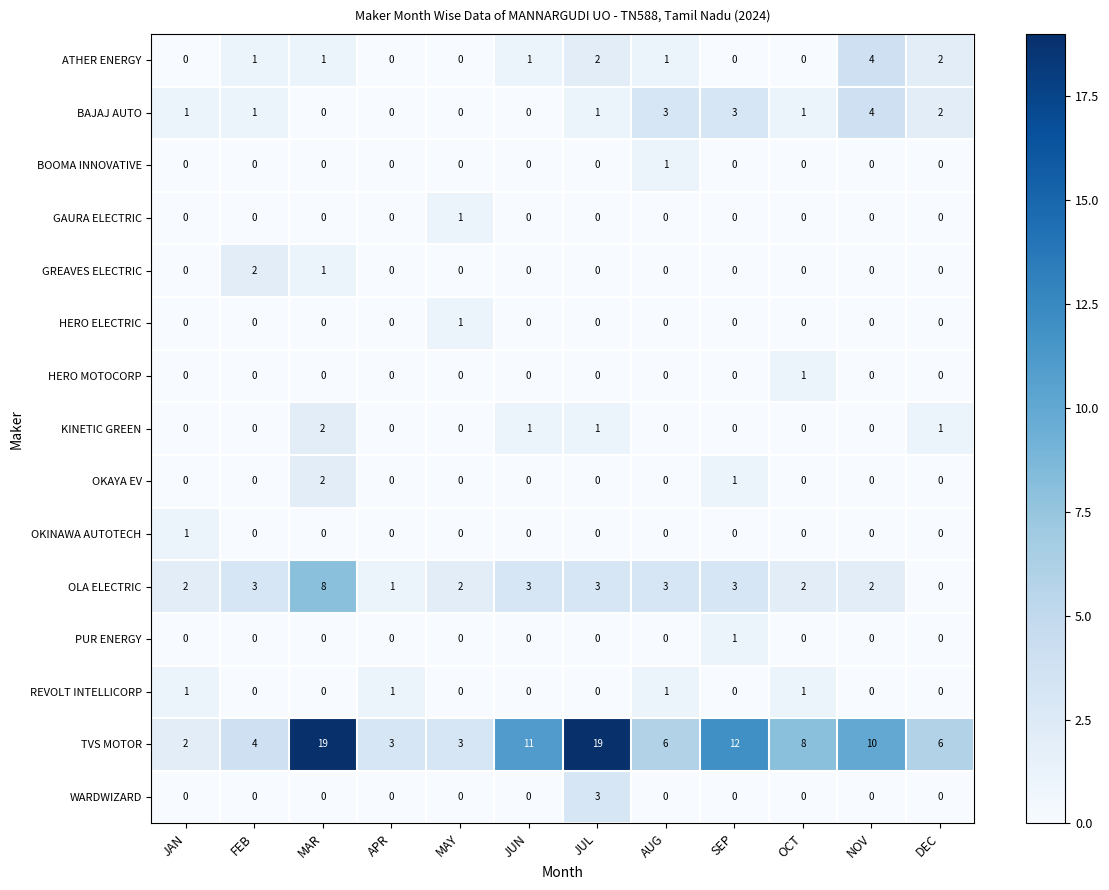

What is the difference between the second highest and minimum values in the BAJAJ AUTO series?

3